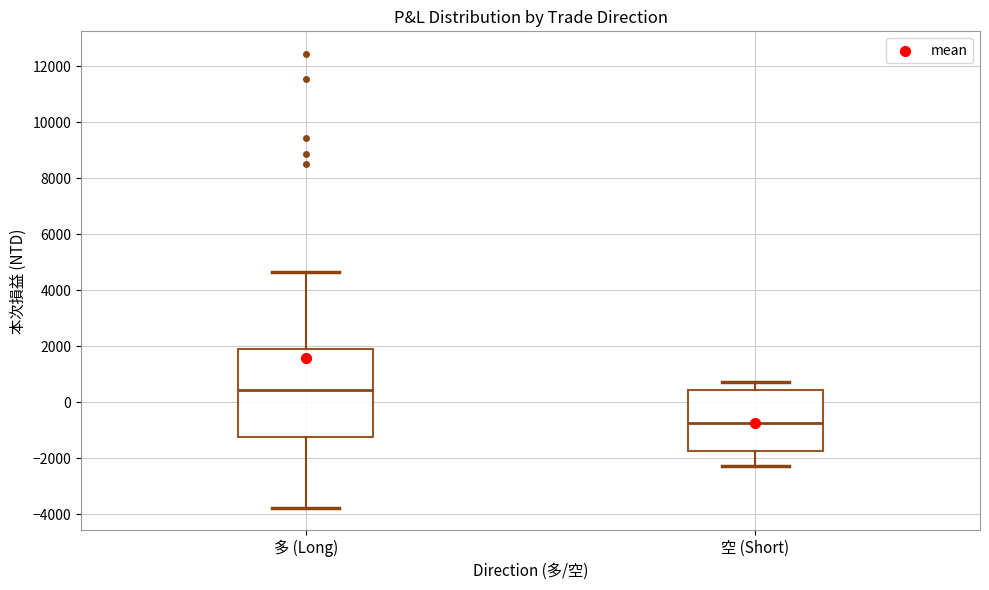

Reading left to right, transcribe this box plot: for each box, give where its median line is, the range the box spans, and where its two whiskers end, as read against the y-axis. The values are not printed on the chart, so give them approximately, as read against the axis.

多 (Long): median 400, box -1200 to 2000, whiskers -3800 to 4600
空 (Short): median -800, box -1800 to 400, whiskers -2200 to 800